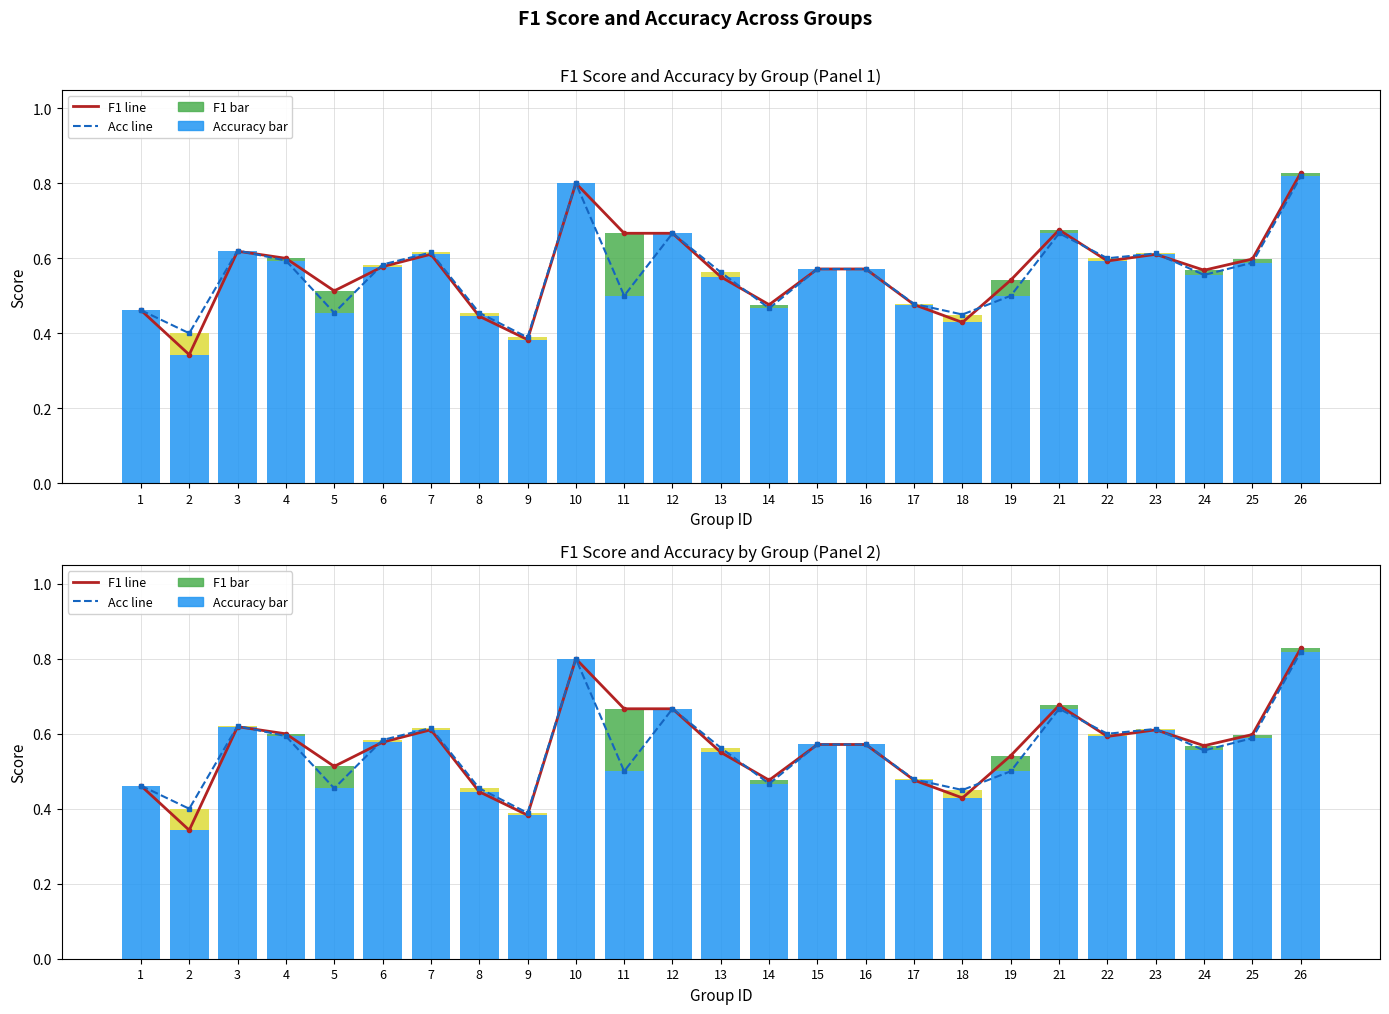

Which series has the largest range (max minus min)?

F1 line